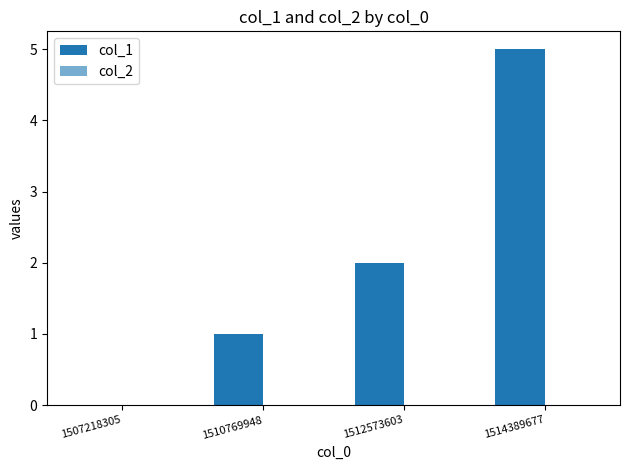

Which category has the highest value across all series?

1514389677